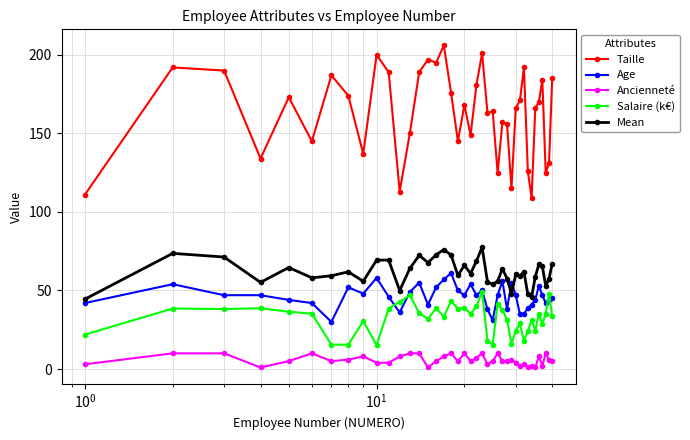

Which series has the largest range (max minus min)?

Taille